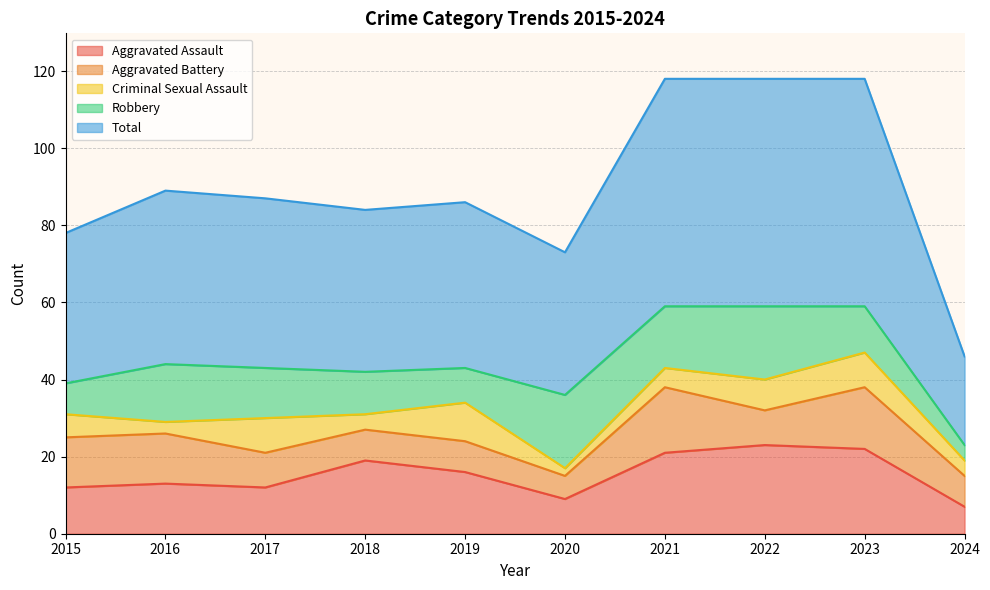

At which category does Robbery reach its first local valley?

2019